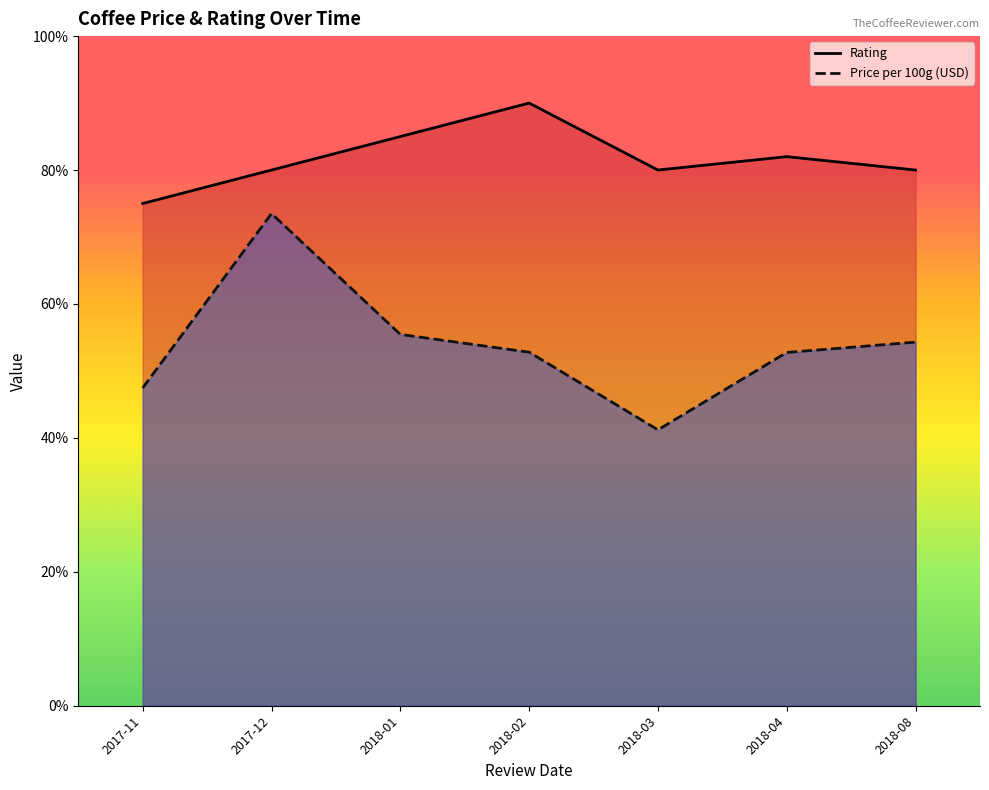

What is the value of the Price per 100g (USD) point at the 4th from the left?

52.8